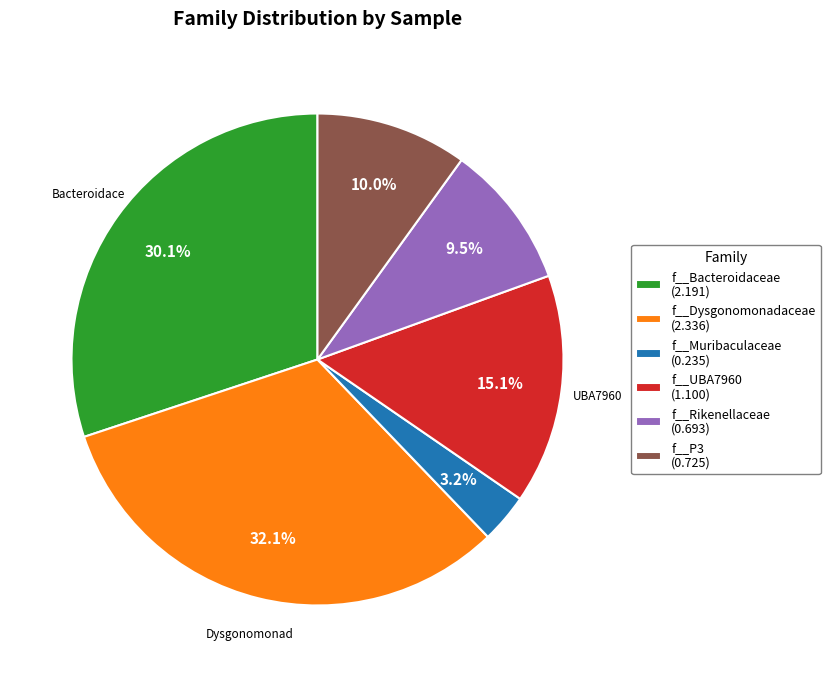

Count the number of slices in the pie.

6